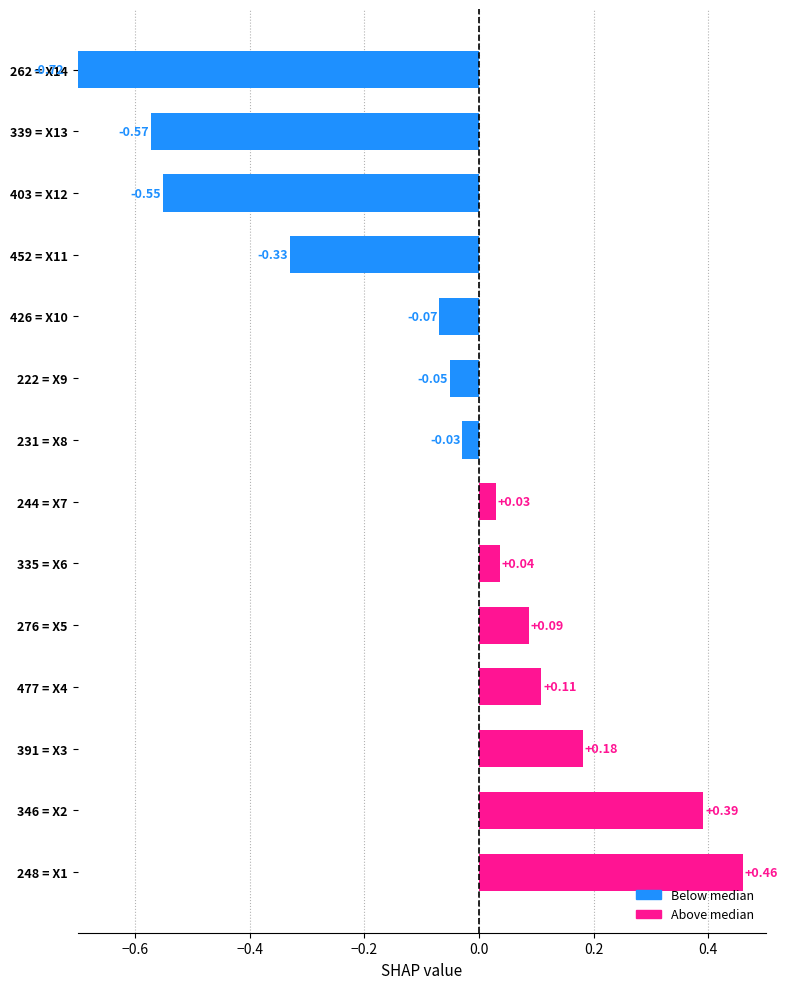

What is the maximum value shown in the chart?

0.5